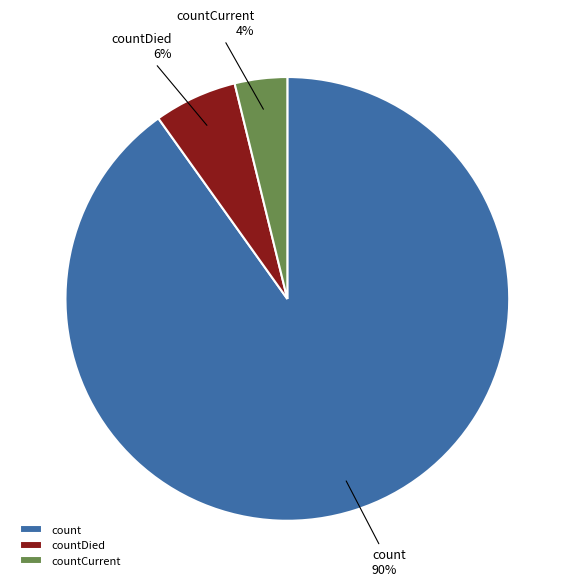

To the nearest percent, what is the difference between the count and countCurrent slice percentages?

86%